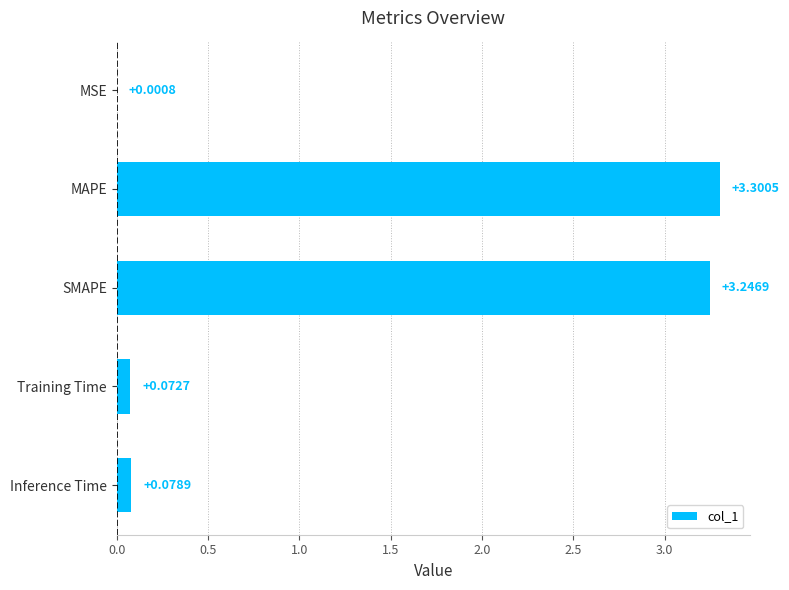

At which label is the value closest to 1?

Inference Time